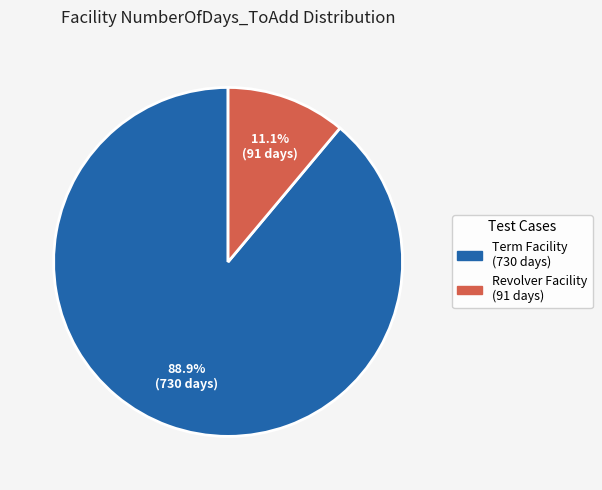

Does any single category account for the majority?

Yes